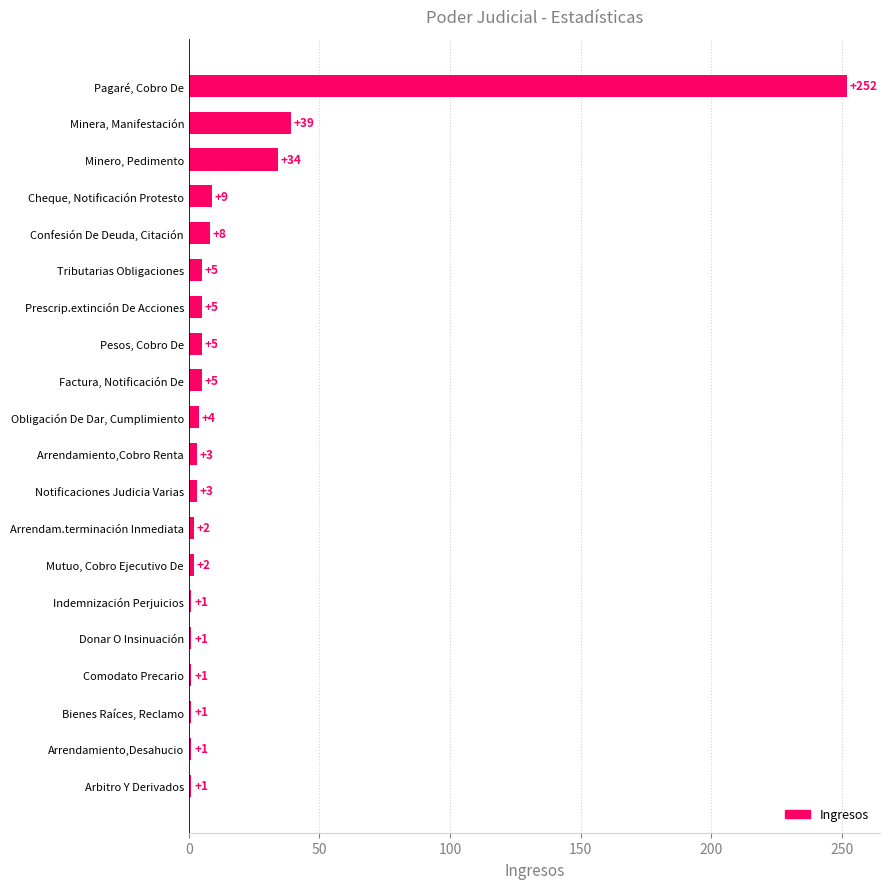

What is the change in value from Mutuo, Cobro Ejecutivo De to Minera, Manifestación?

+37